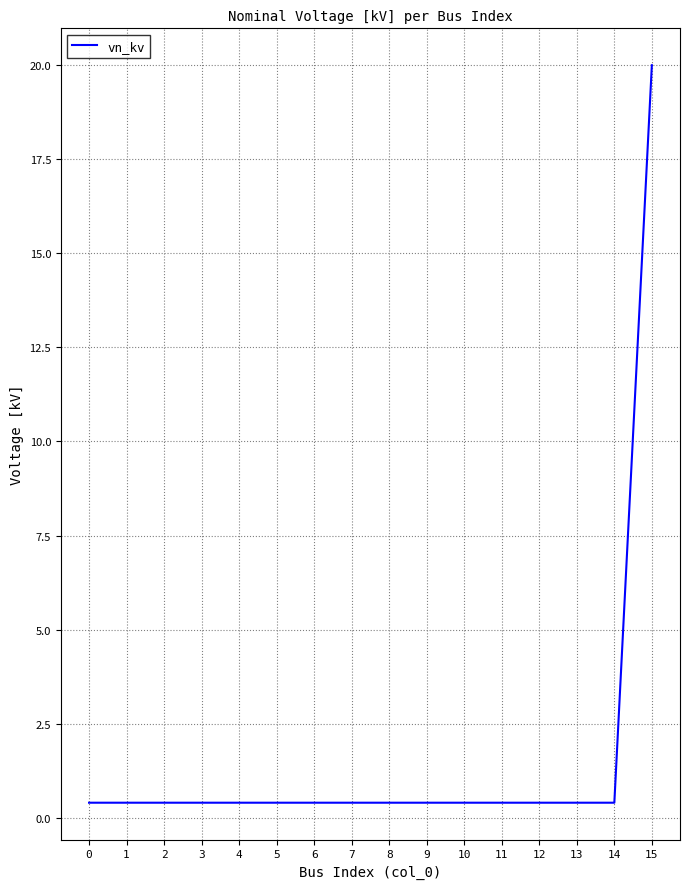

What is the greatest value displayed?

20.0